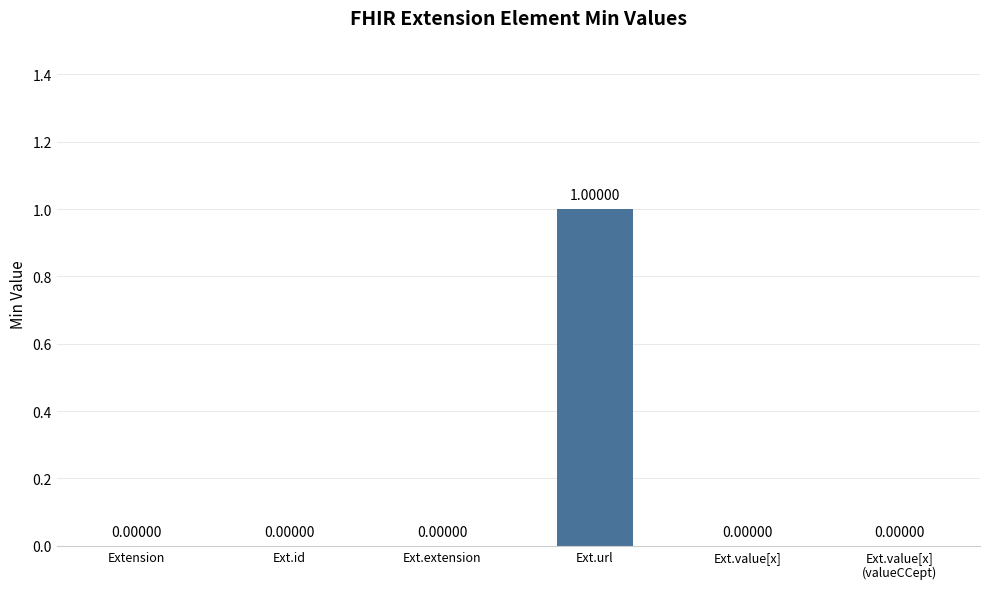

What is the maximum value shown in the chart?

1